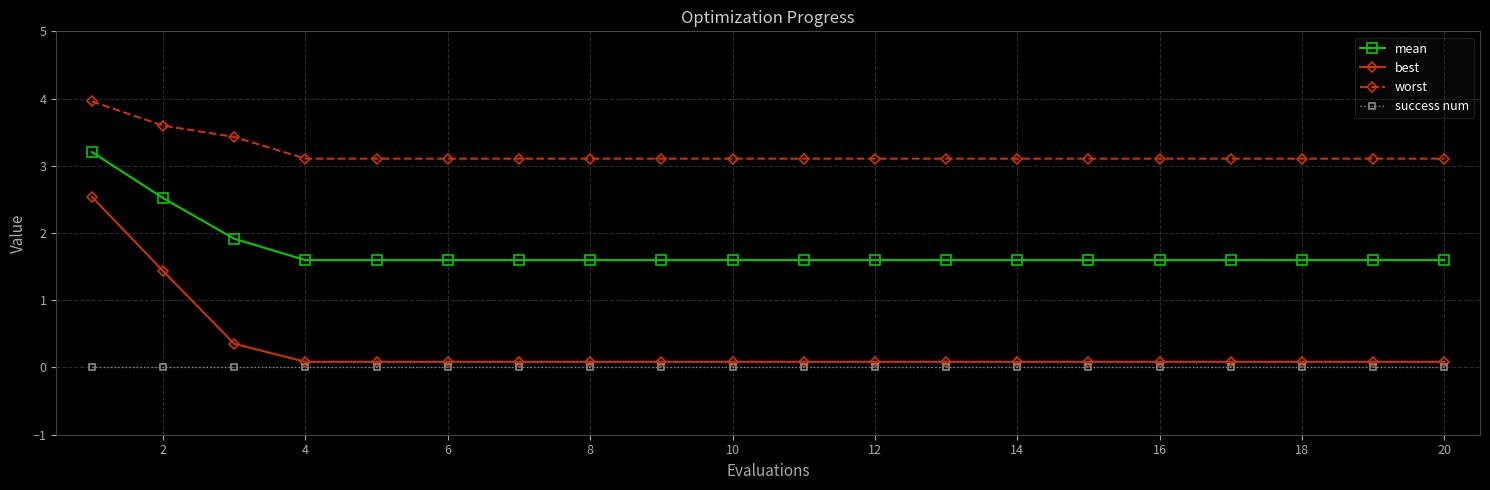

What is the average value of the worst series?

3.2